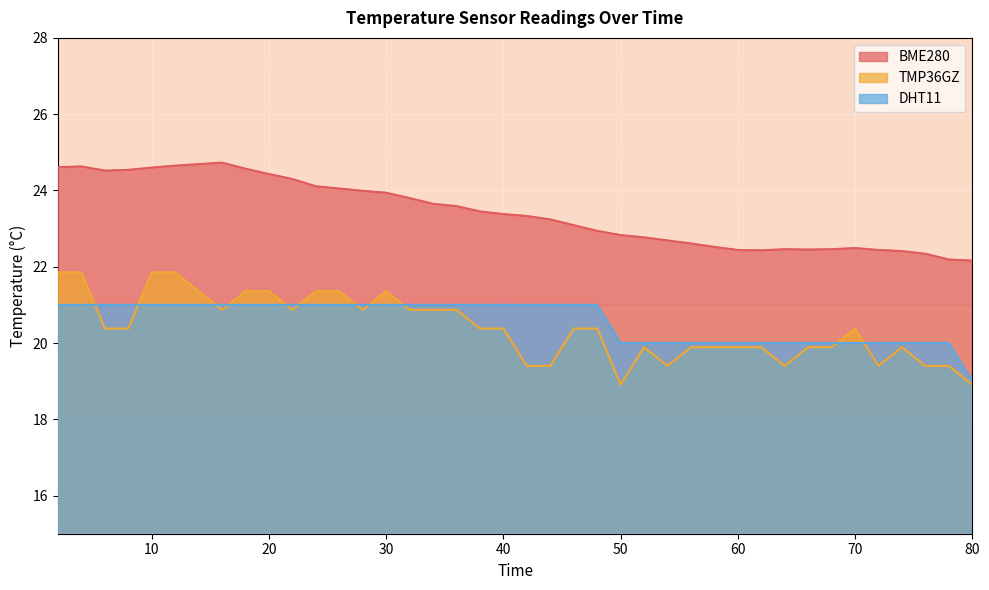

Rank the series by their maximum value, from lowest to highest.

DHT11, TMP36GZ, BME280